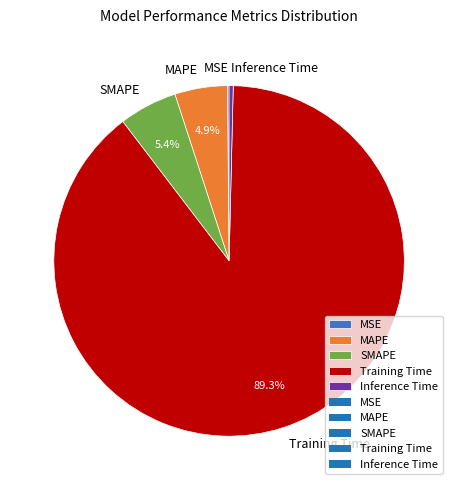

Which has a higher value, MAPE or SMAPE?

SMAPE